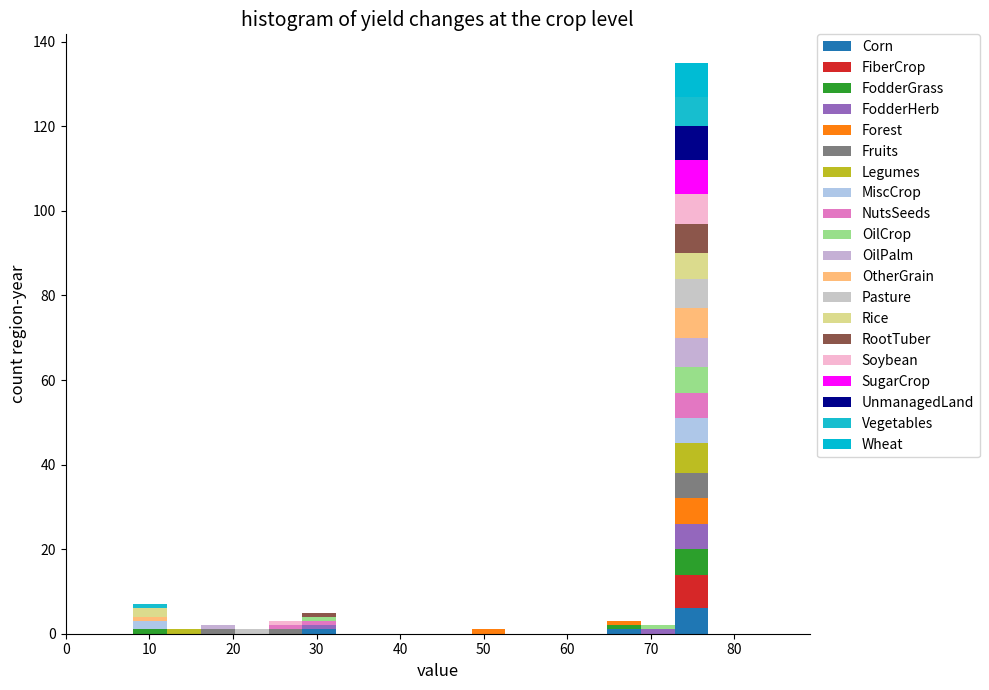

Which range on the x-axis has the tallest stacked bar (by total height)?

73 to 77